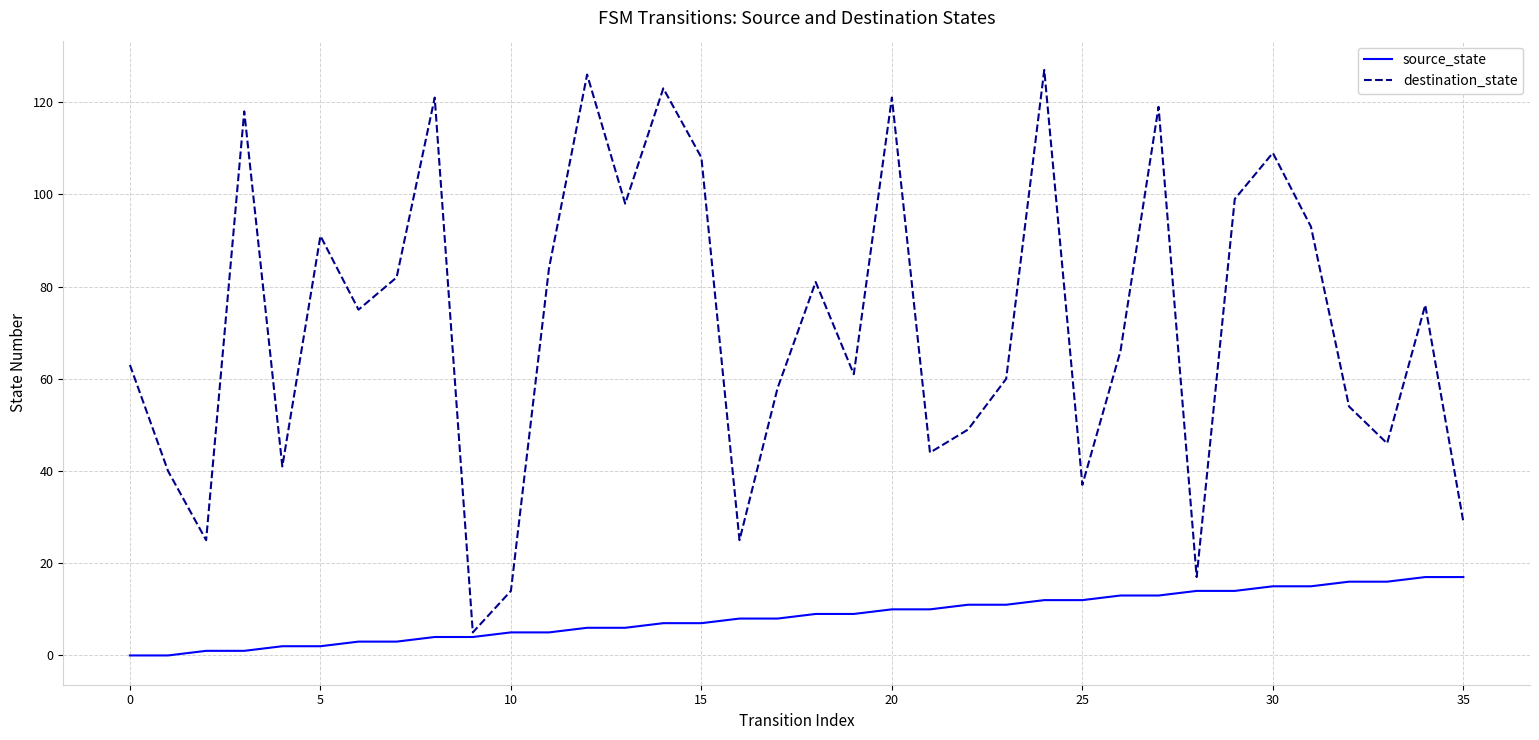

Which series has the largest total across all categories?

destination_state